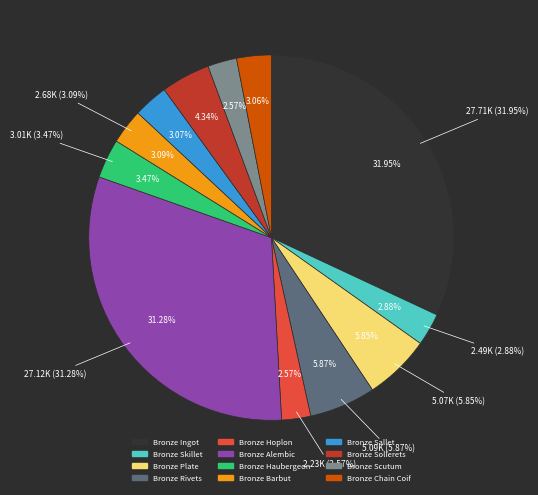

To the nearest percent, what is the average slice percentage?

8%